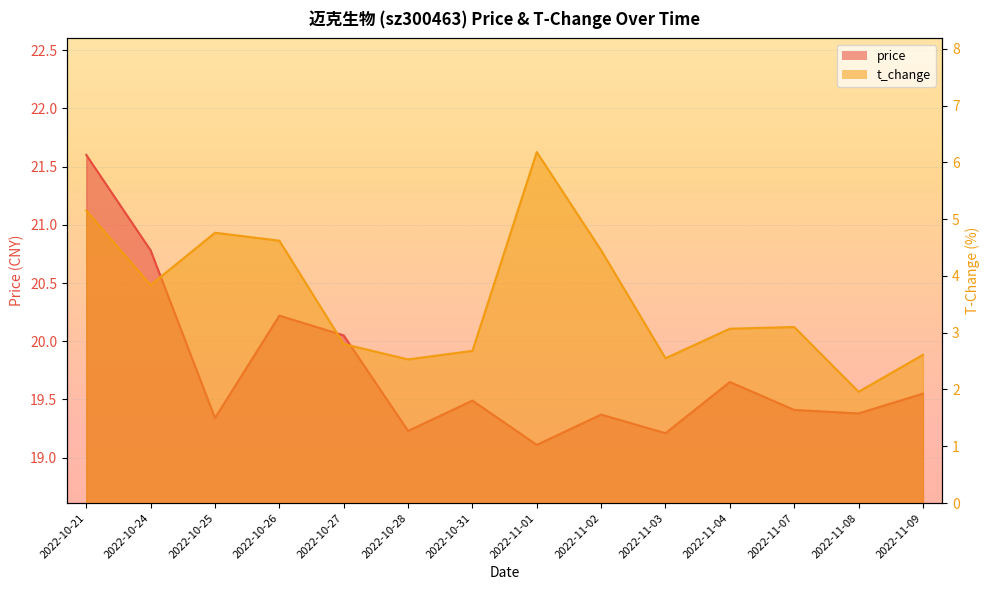

What is the label of the 1st point from the left?

2022-10-21